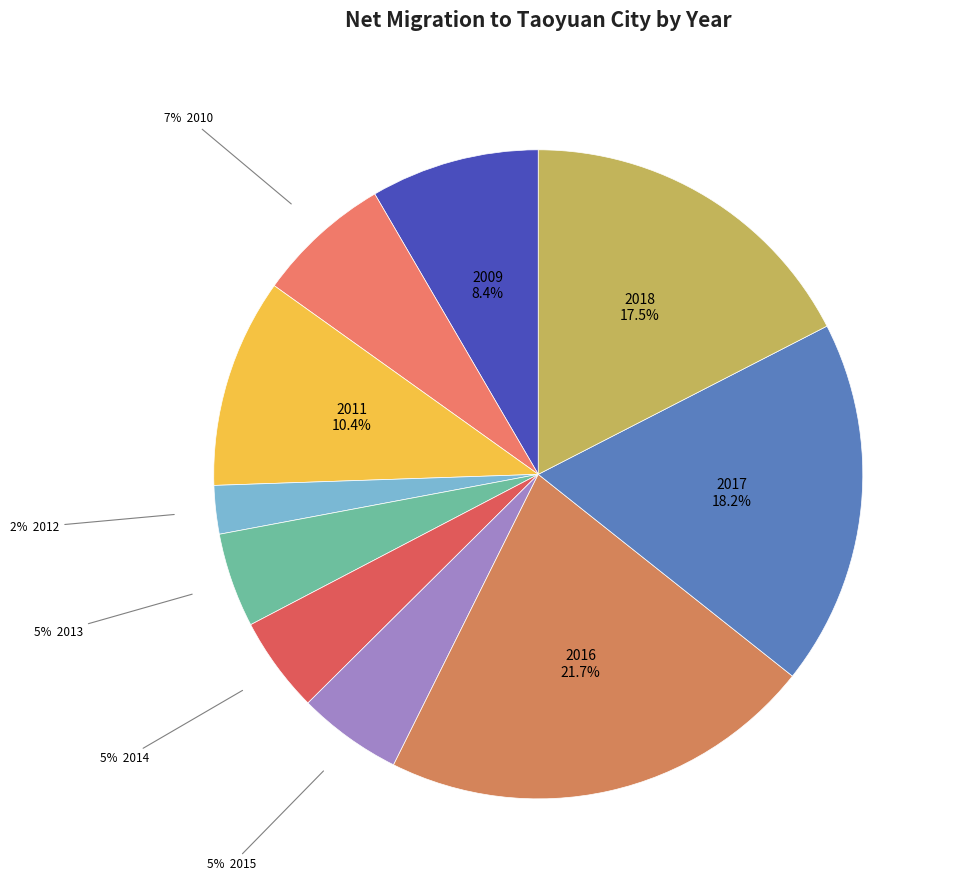

How many segments does this pie chart have?

10